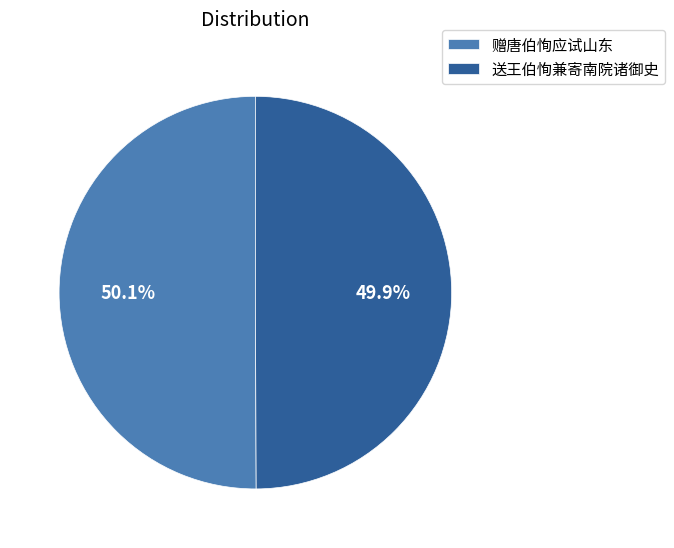

How many segments does this pie chart have?

2